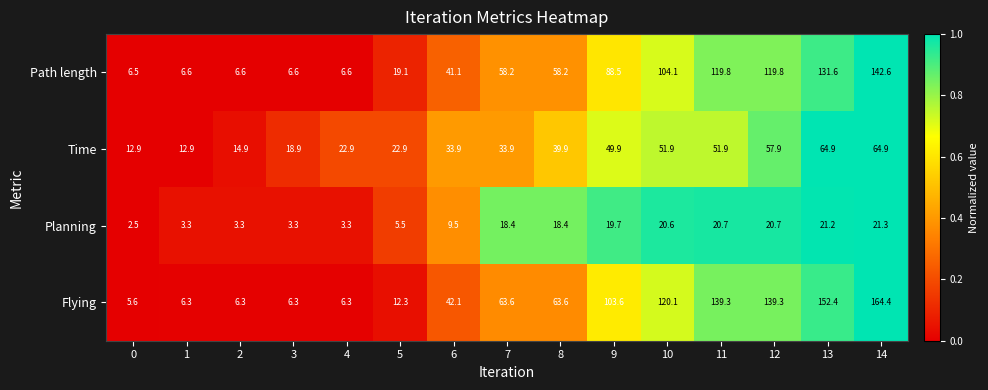

At which category is the sum across all series the highest?

14